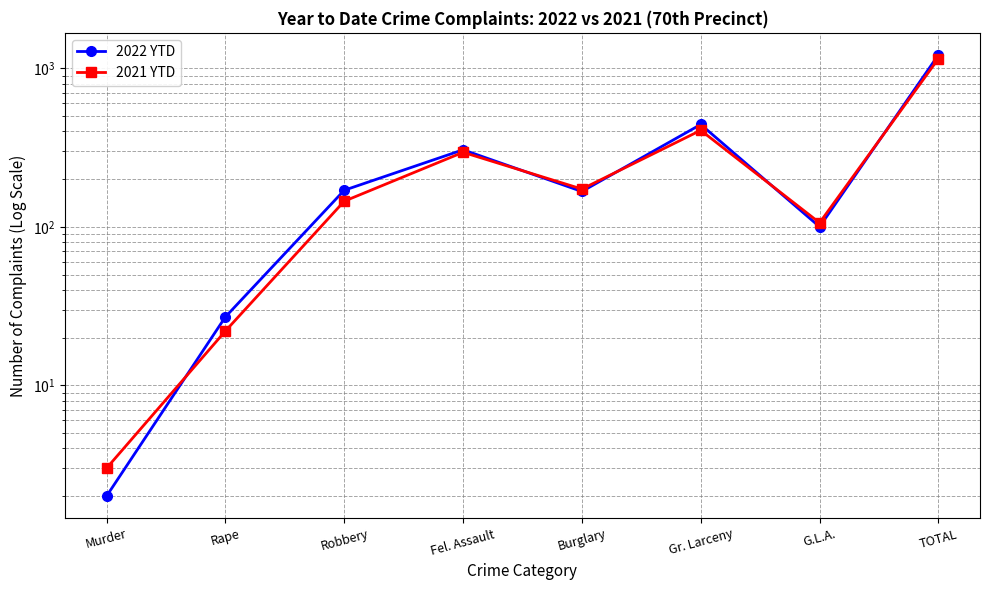

Does the chart have visible grid lines?

Yes